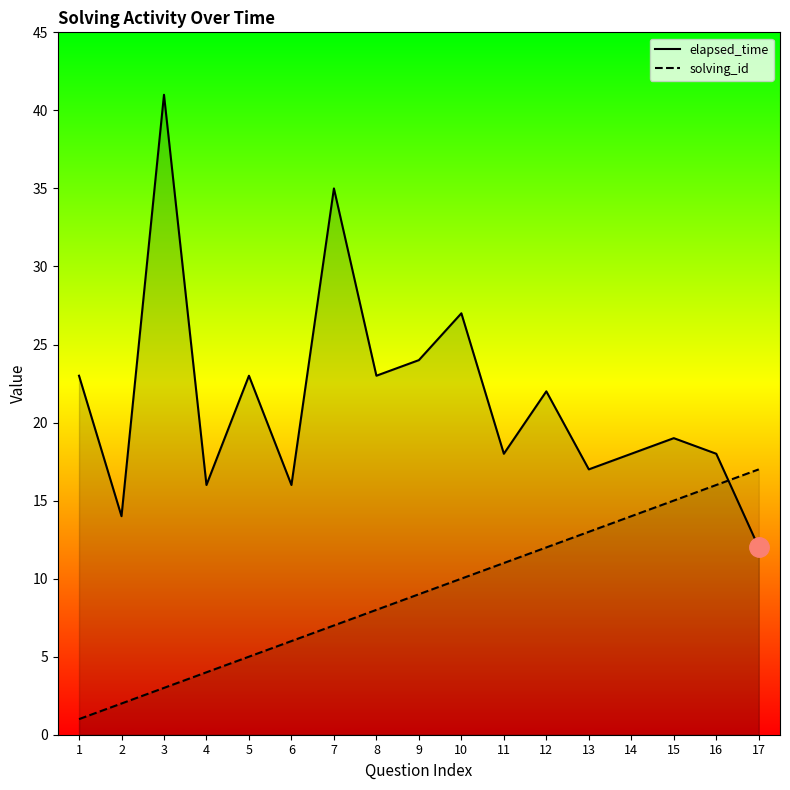

How many values in the elapsed_time series are below 19?

8